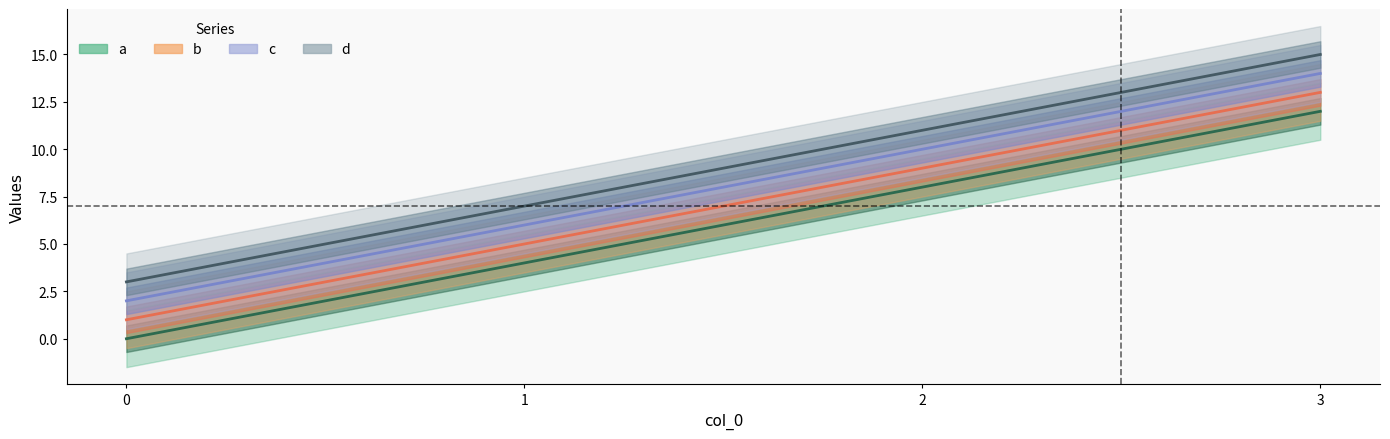

Is it true that c equals 3 at 0?

False